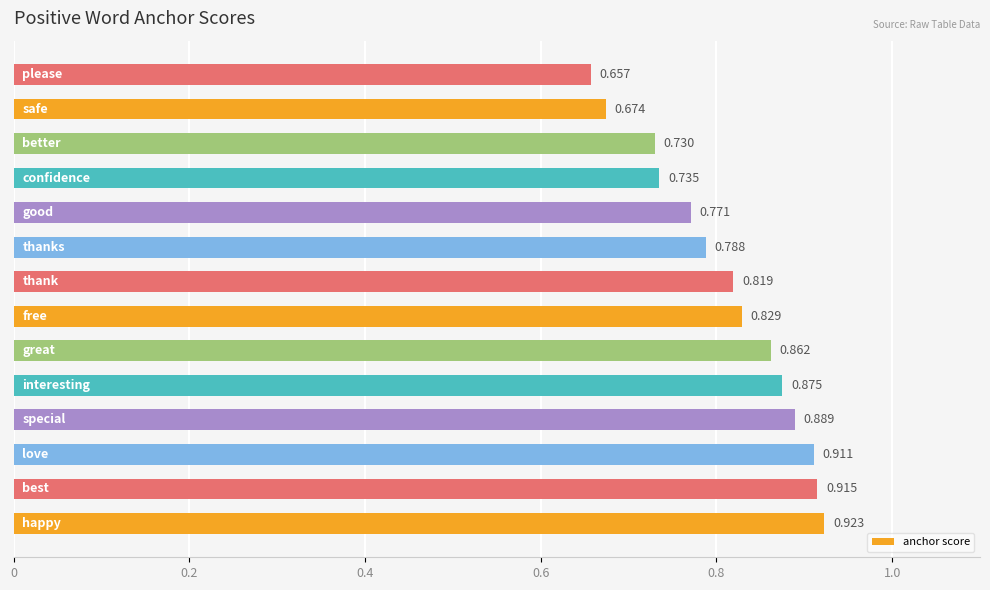

How many categories are shown in the chart?

14